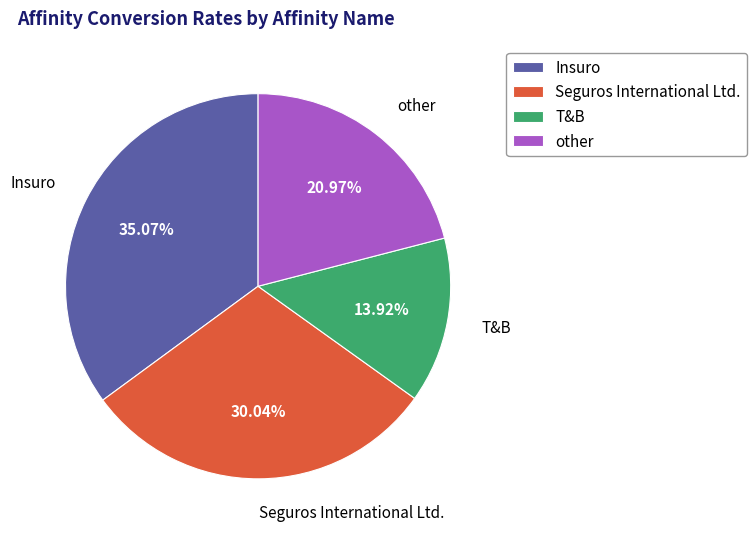

Which slice is the largest?

Insuro